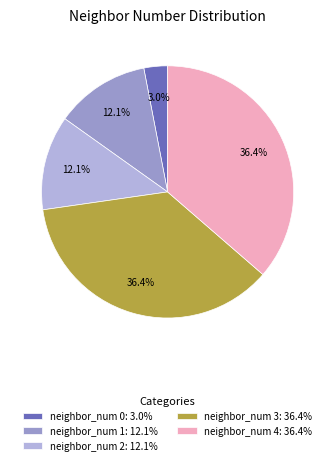

What is the total percentage of neighbor_num 4: 36.4% and neighbor_num 2: 12.1%?

48.5%